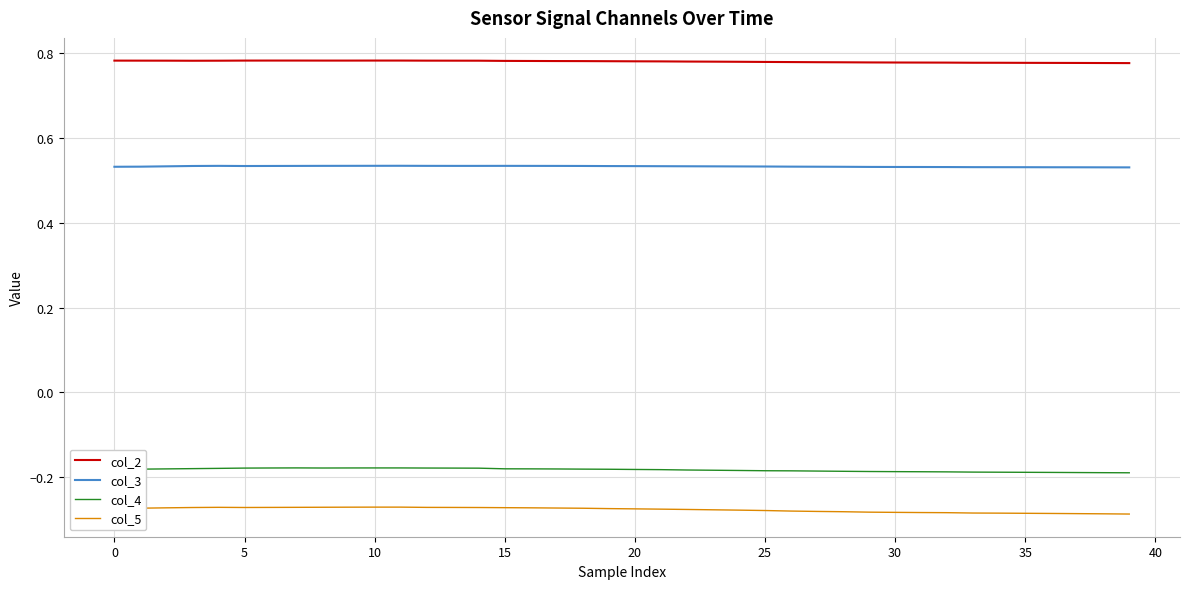

Count the col_3 values in the range 0 to 1.

40